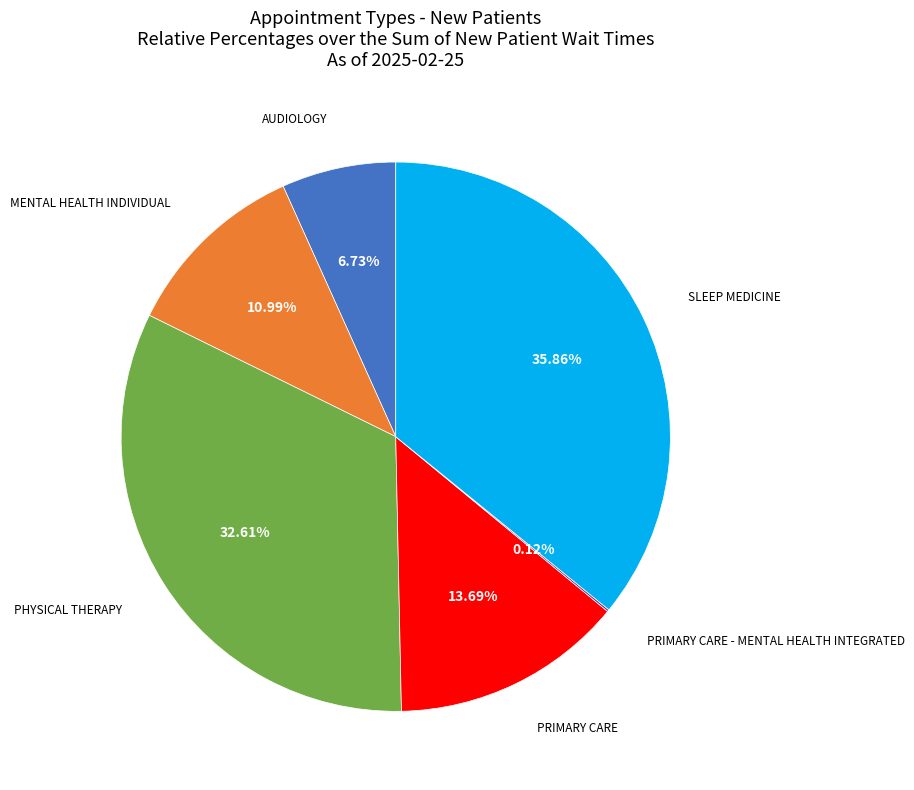

To the nearest percent, what is the average slice percentage?

17%